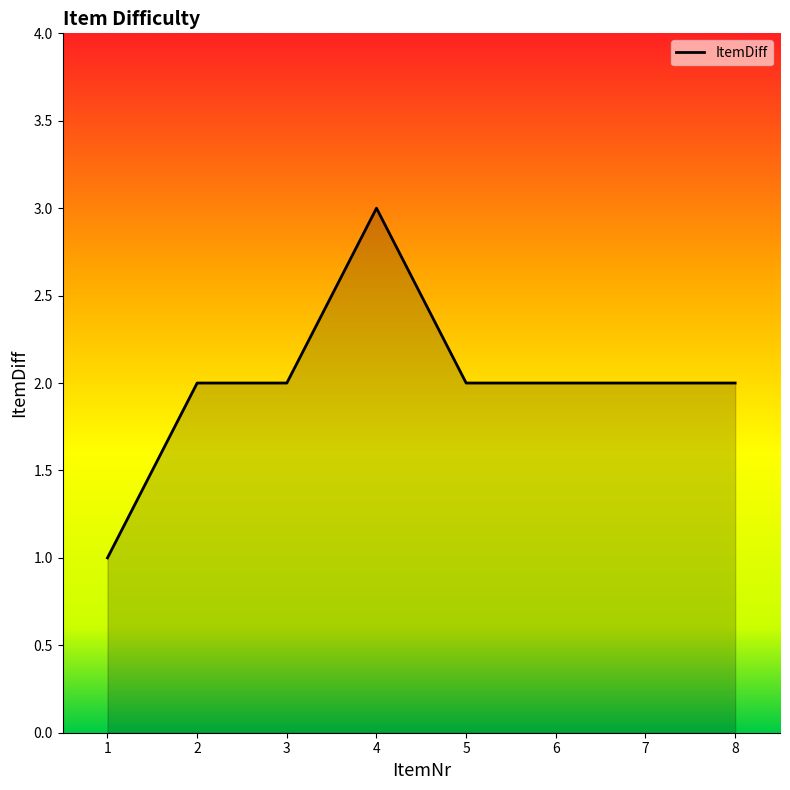

The chart shows a value of 3 at 7. True or false?

False